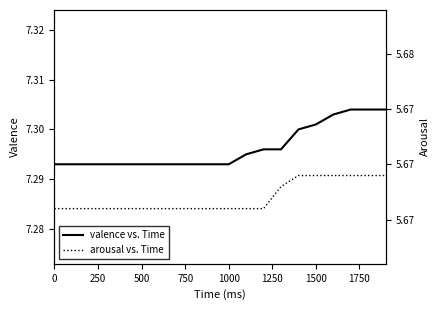

True or false: valence vs. Time and arousal vs. Time intersect in this chart.

False